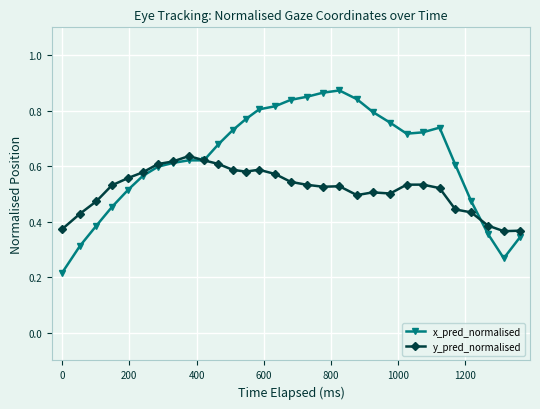

Rank the series by their average value, from lowest to highest.

y_pred_normalised, x_pred_normalised